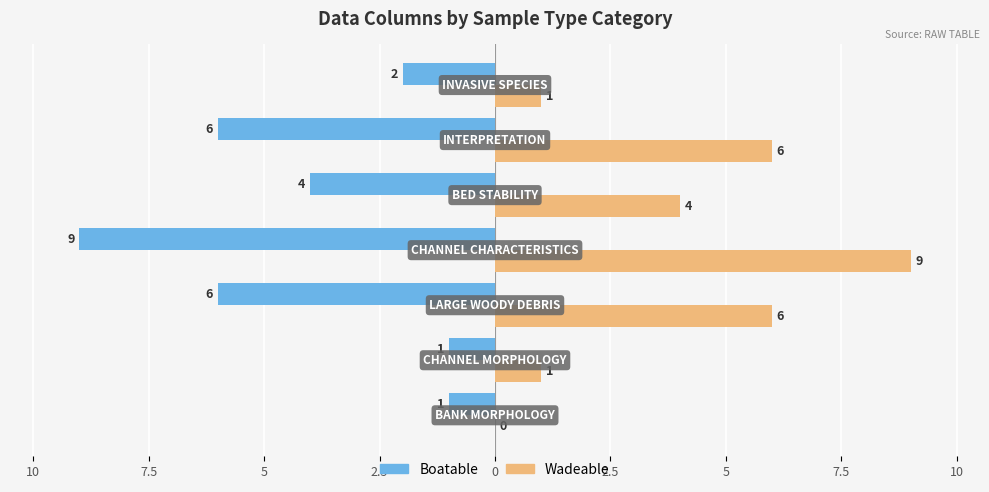

What are all the series names shown in the legend?

Boatable, Wadeable